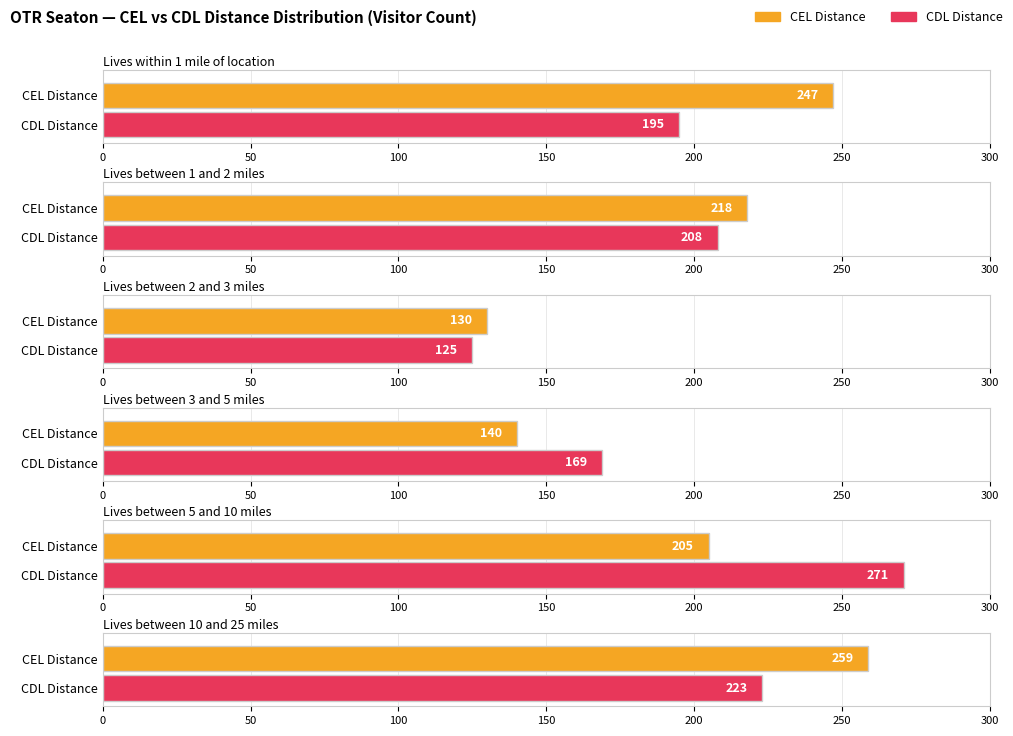

Are the bars grouped side by side (vs. stacked)?

Yes